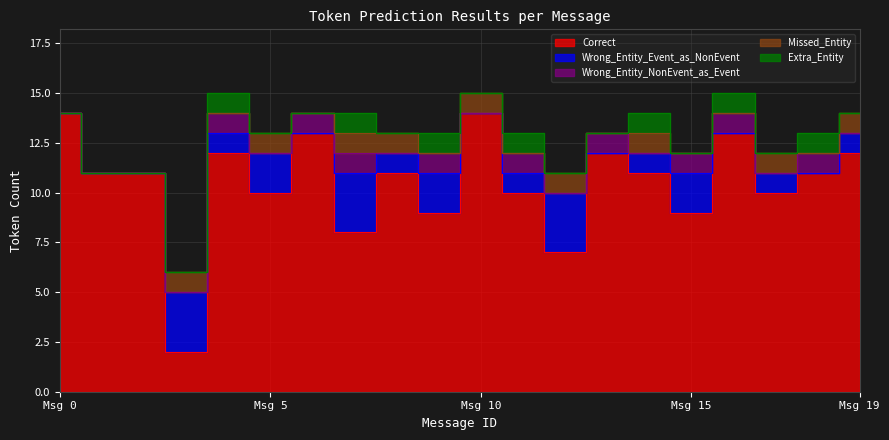

Is the value of Extra_Entity at 17 greater than the value of Wrong_Entity_Event_as_NonEvent at 19?

No